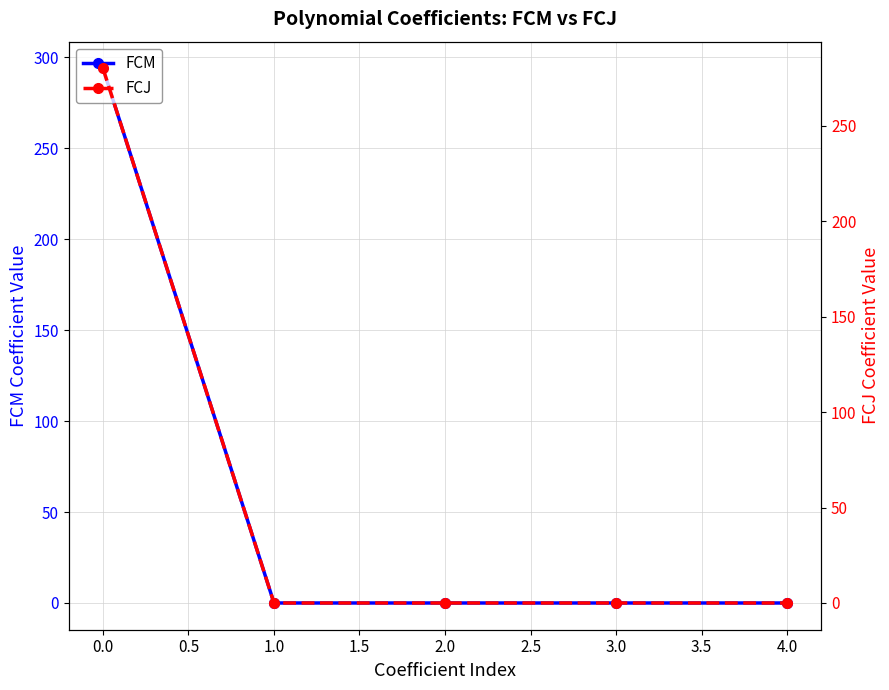

True or false: FCM and FCJ cross at least once.

True